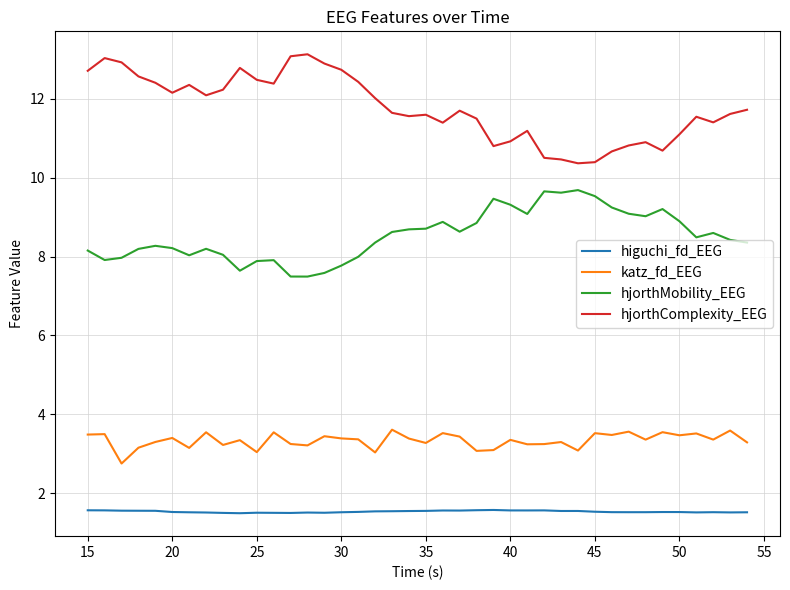

Which series has the widest spread of values?

hjorthComplexity_EEG